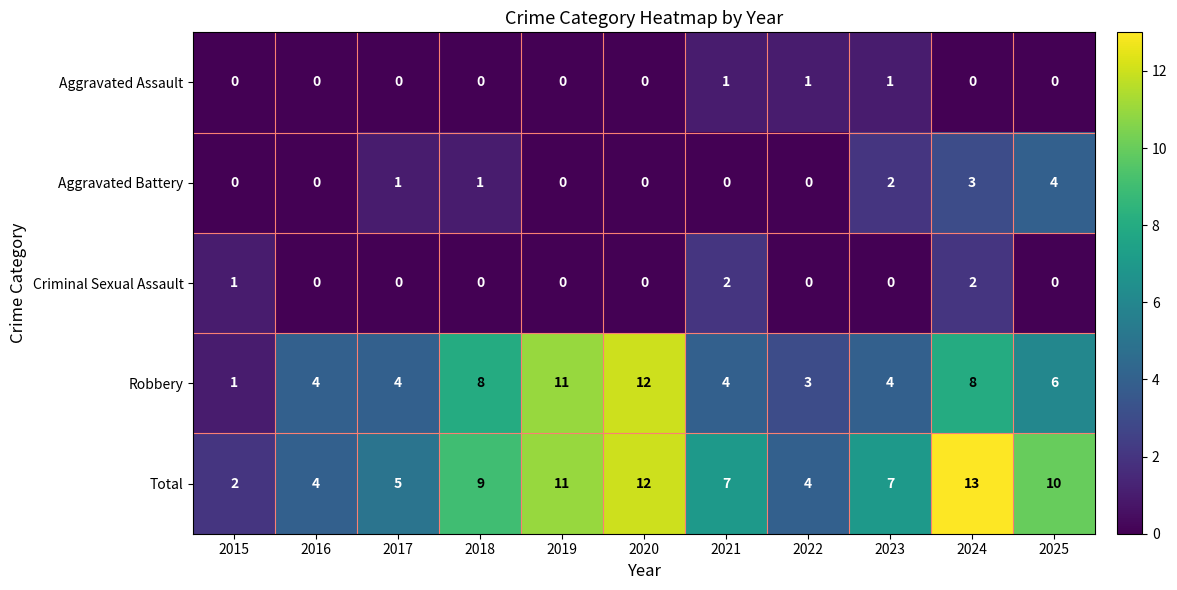

List the series in order of their peak value, highest first.

Total, Robbery, Aggravated Battery, Criminal Sexual Assault, Aggravated Assault